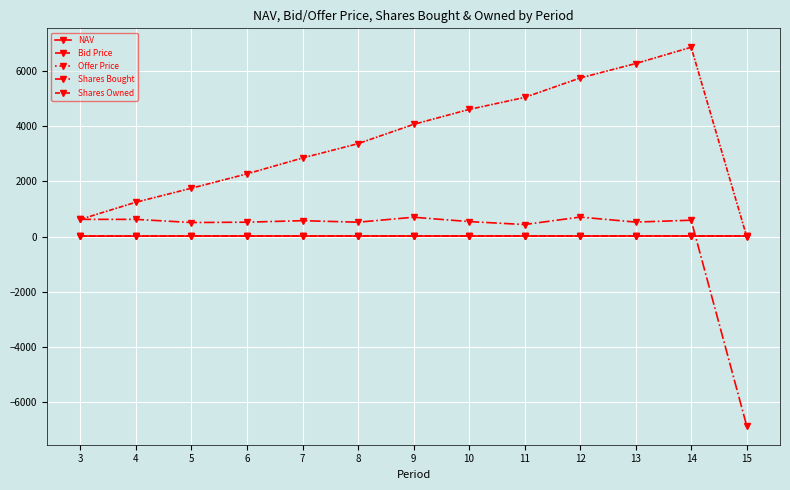

What is the value of the NAV point at the 11th from the left?

18.1